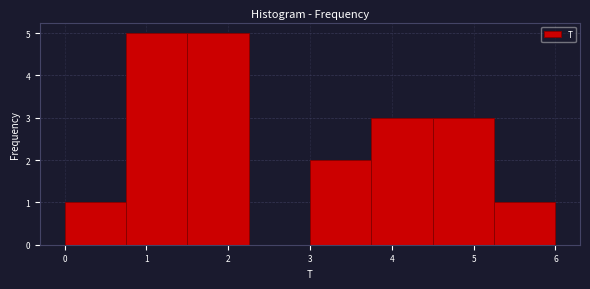

Reading left to right, list every bar in this chart as the range it spans on the x-axis followed by its height. Neither the bar edges nor the heights are printed on the chart, so give them approximately, as read against the axes.

0.00 to 0.75: 1
0.75 to 1.50: 5
1.50 to 2.25: 5
2.25 to 3.00: 0
3.00 to 3.75: 2
3.75 to 4.50: 3
4.50 to 5.25: 3
5.25 to 6.00: 1